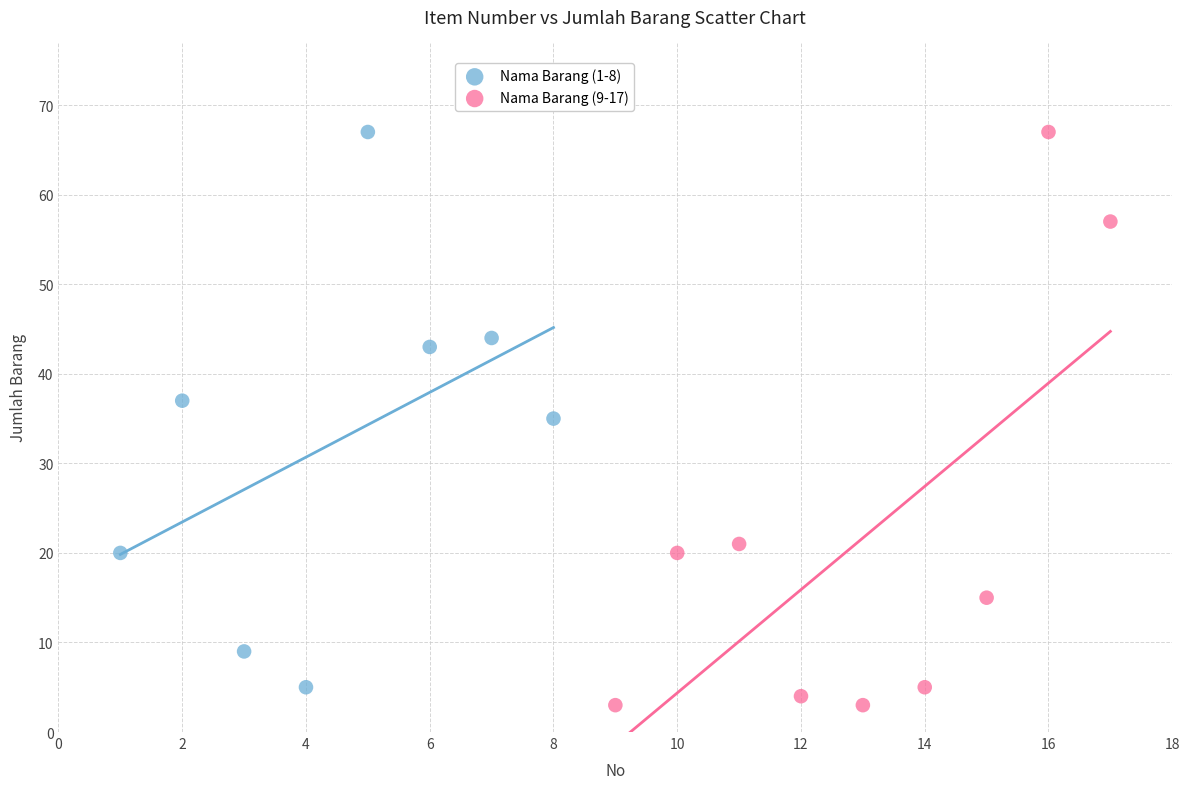

Which series reaches the minimum Y coordinate?

Nama Barang (9-17)